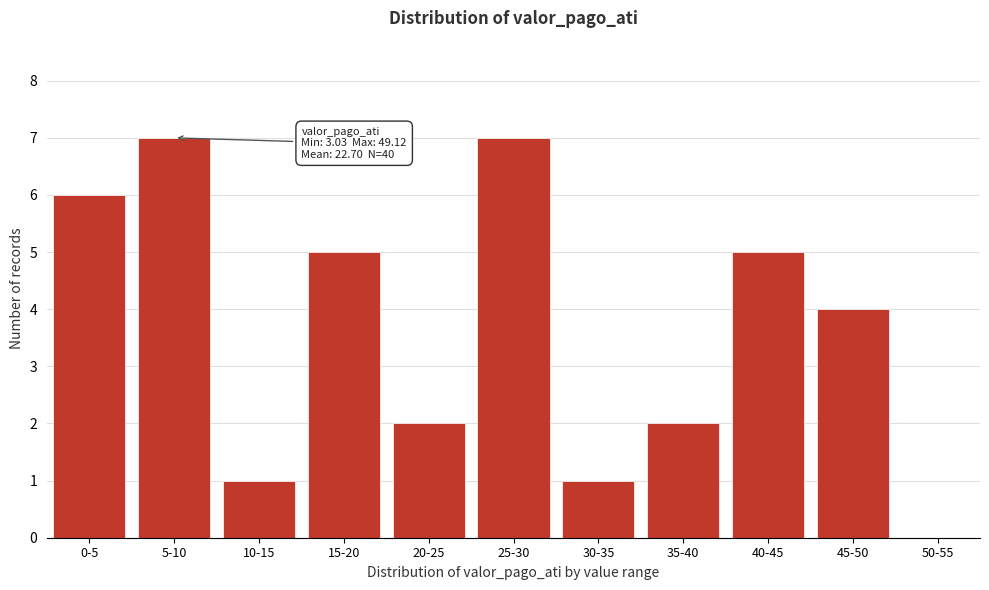

Reading right to left, extract all data points from this chart.

50-55=0	45-50=4	40-45=5	35-40=2	30-35=1	25-30=7	20-25=2	15-20=5	10-15=1	5-10=7	0-5=6